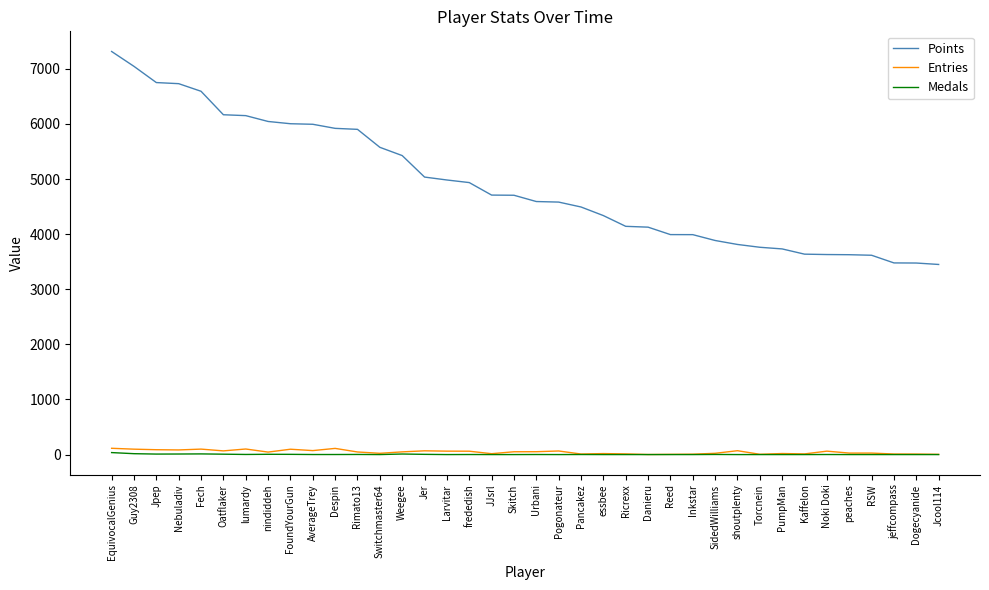

What is the average value of the Points series?

4904